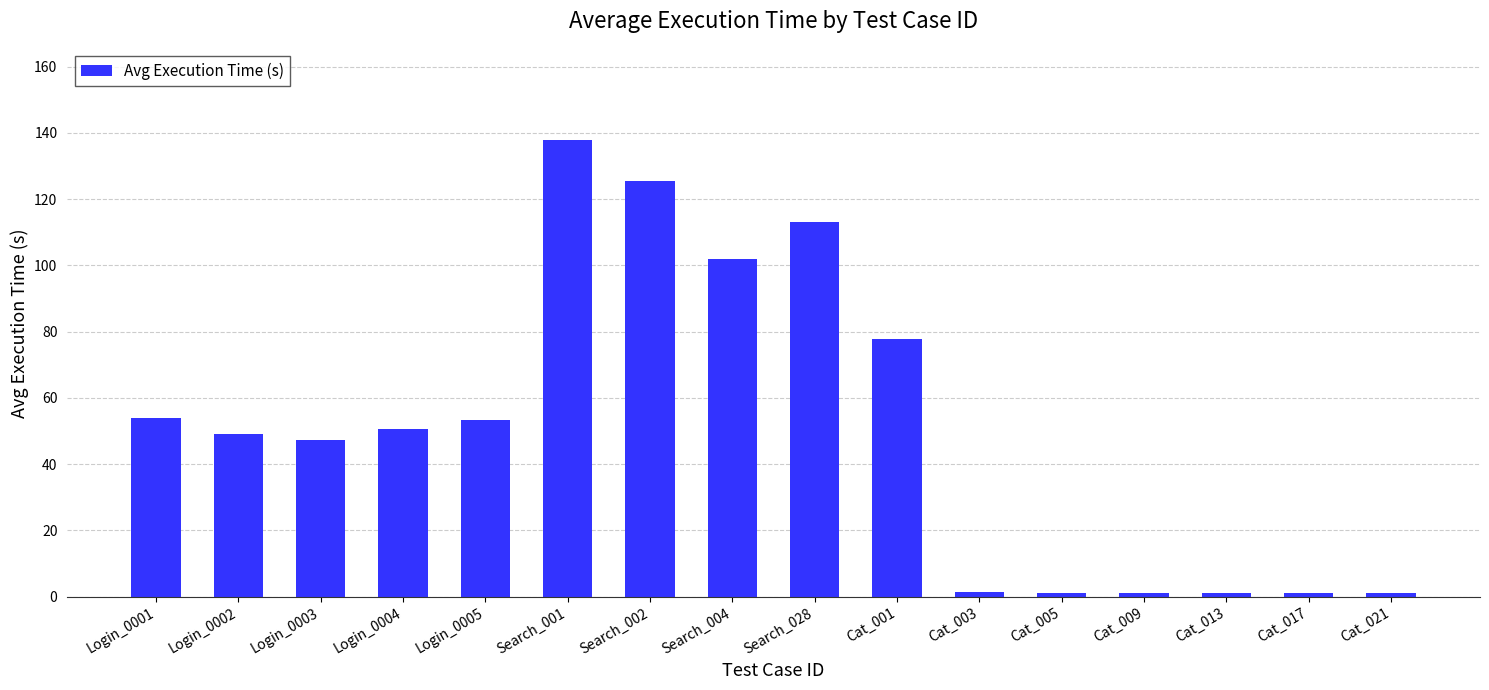

What is the difference between the second highest and second lowest values?

124.4